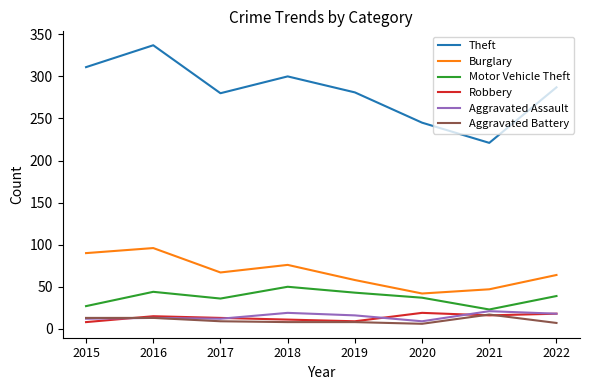

How many lines are shown in the chart?

6